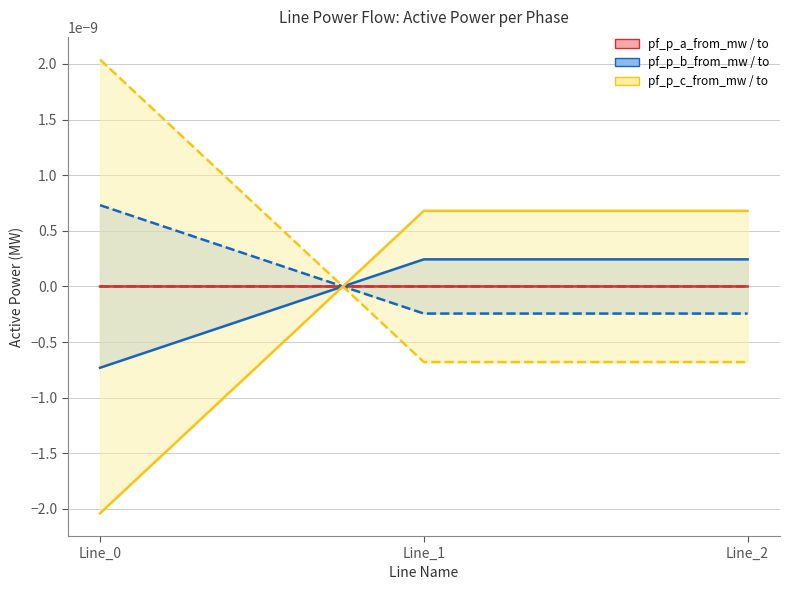

At which category is the sum across all series the highest?

Line_2